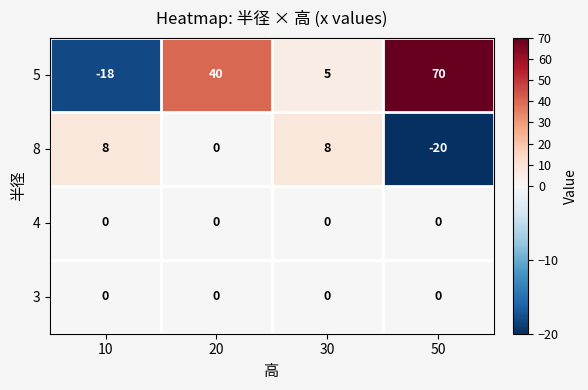

Is it true that 5 equals 65 at 20?

False